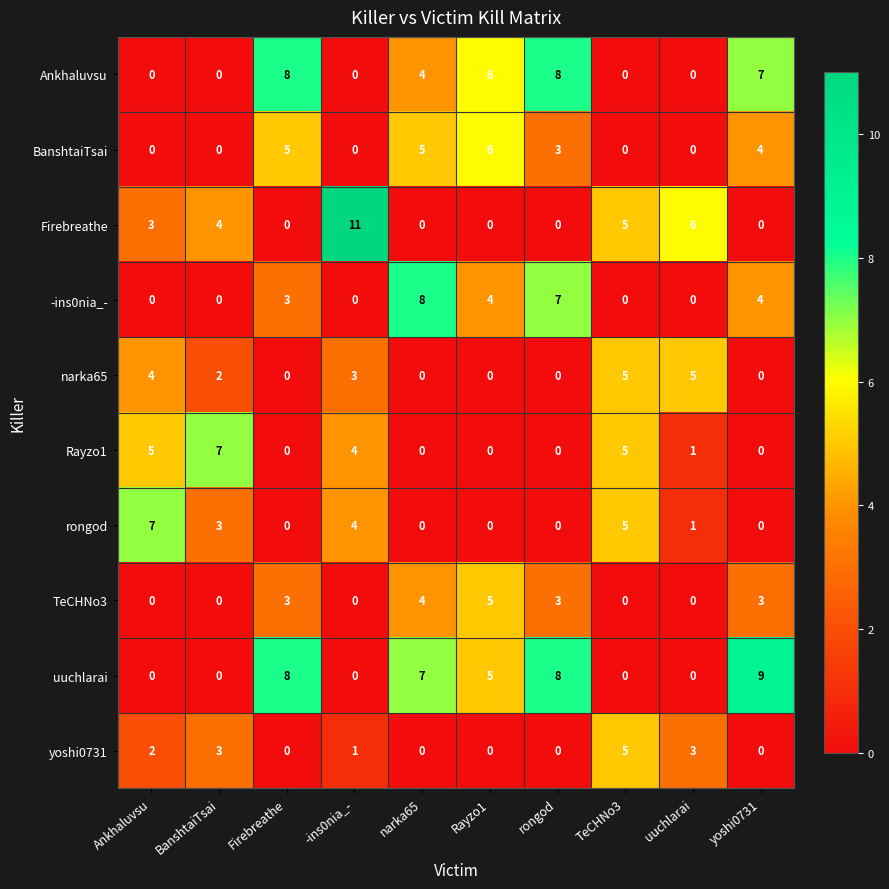

At which category is the sum across all series the highest?

rongod